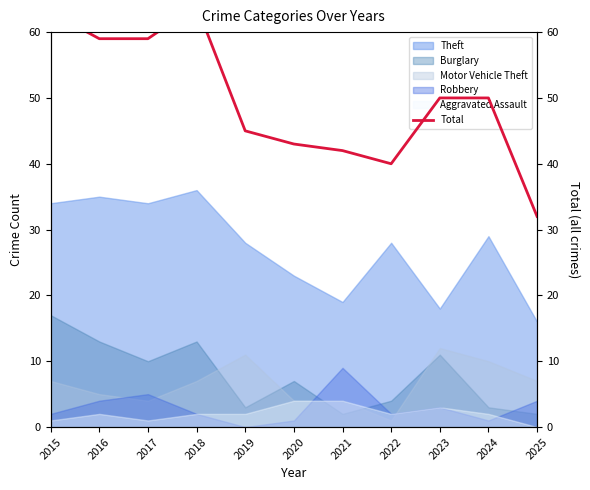

Does the chart have visible grid lines?

No